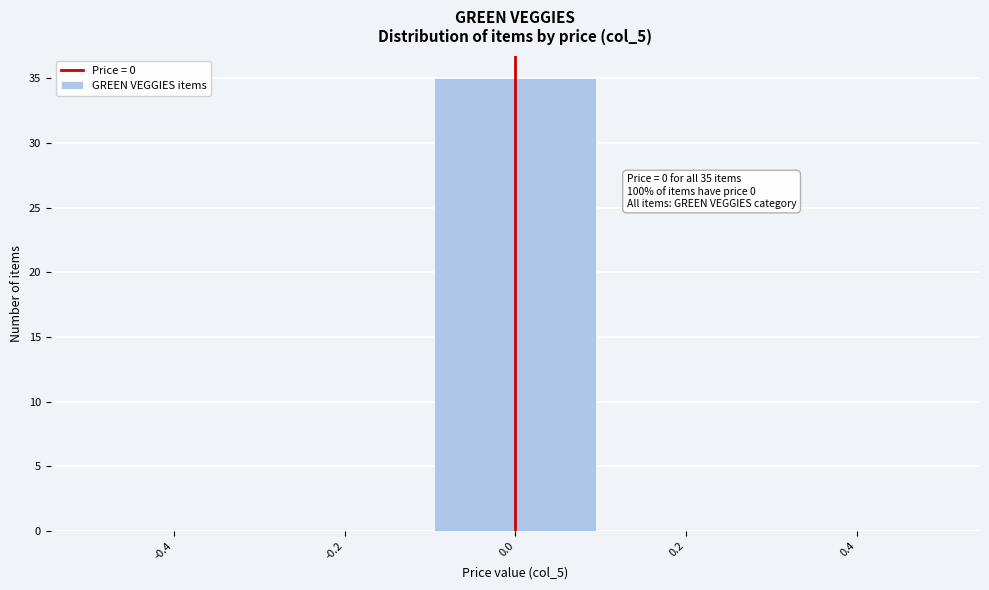

Which range on the x-axis has the tallest bar?

-0.1 to 0.1